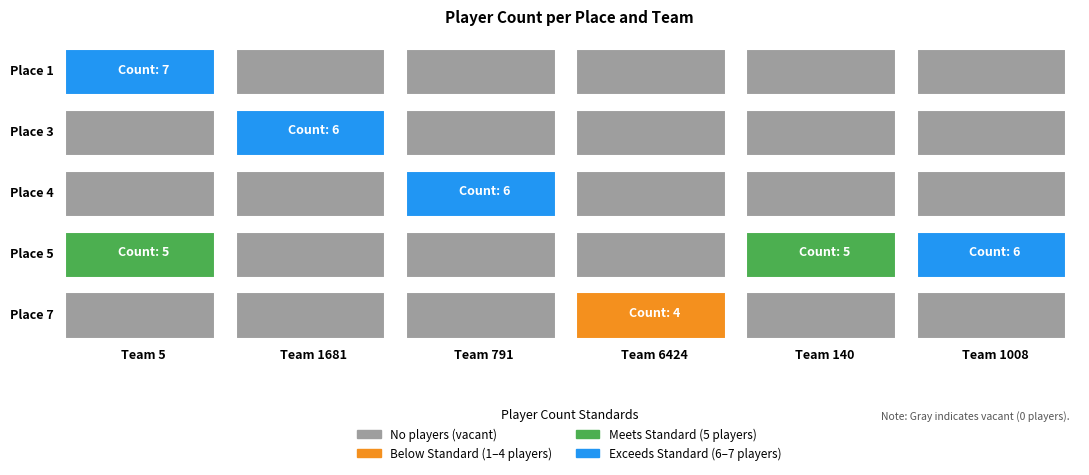

Between 6424 and 1008, which series saw the biggest shift?

5